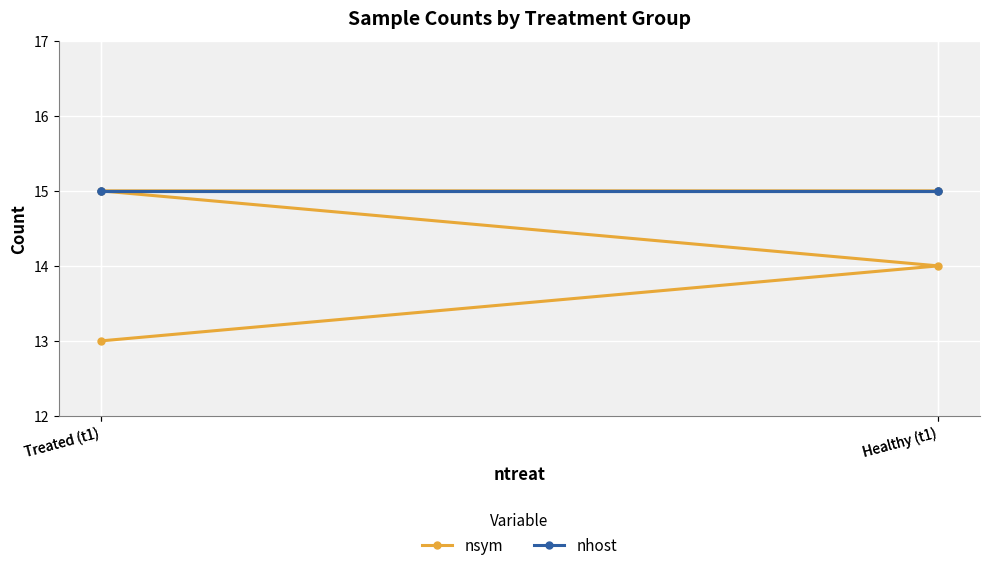

Is the value of nhost at Treated (t1) greater than the value of nsym at Treated (t1)?

No